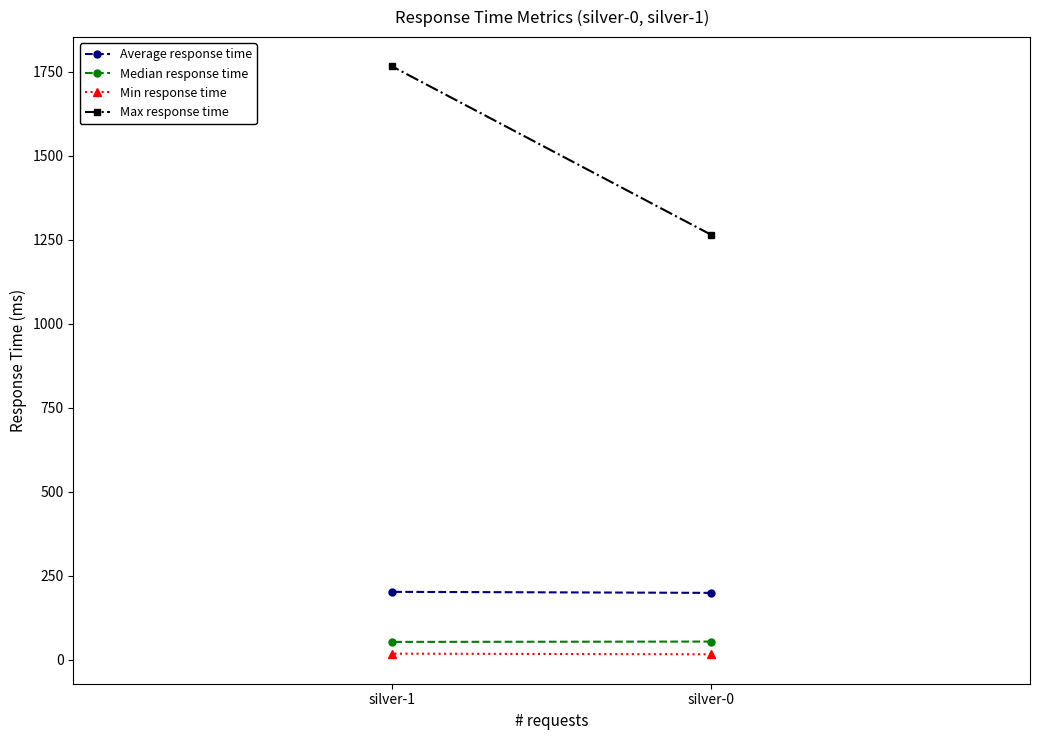

Which series has the widest spread of values?

Max response time